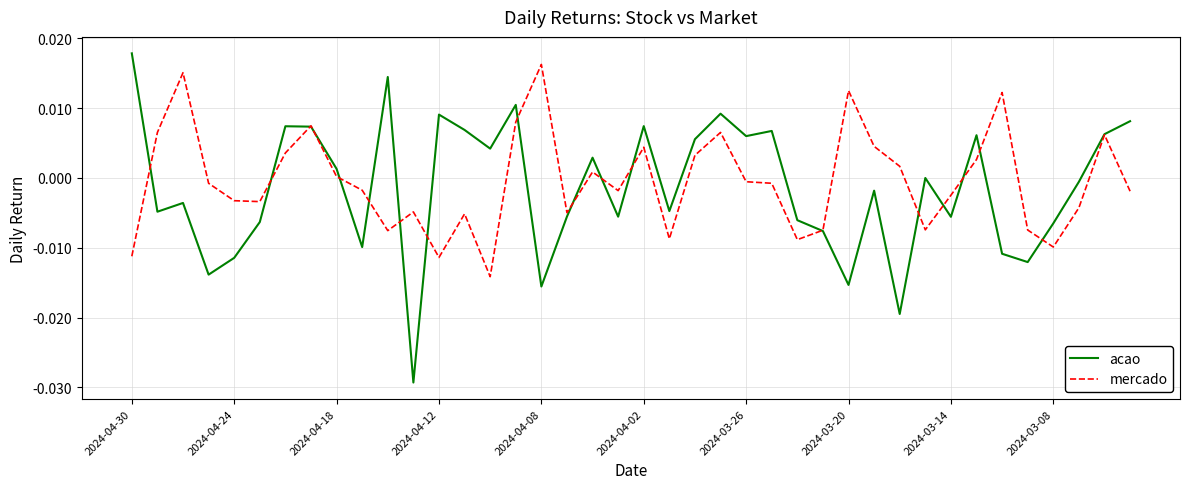

Which series has the largest range (max minus min)?

acao